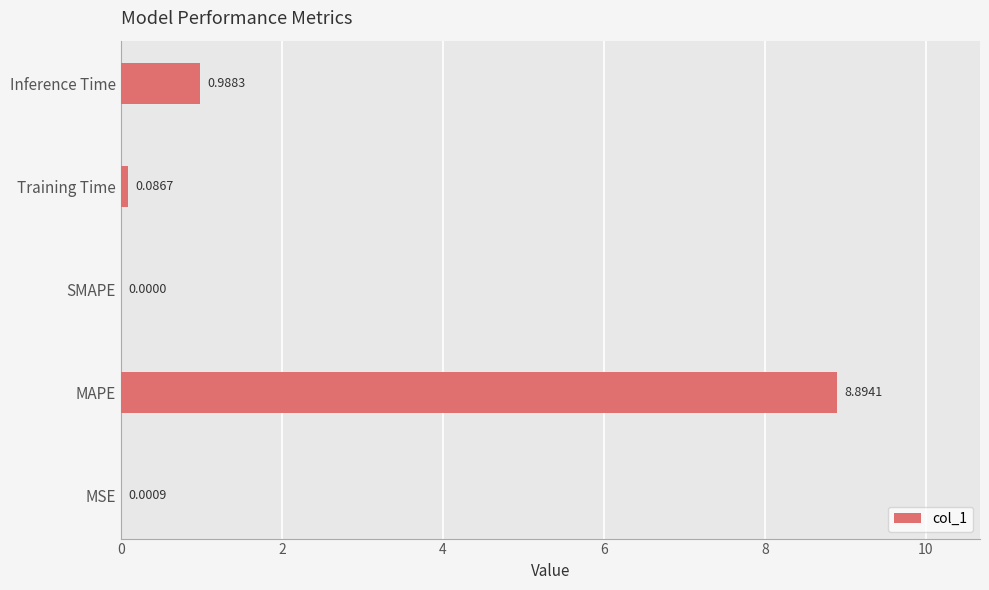

What is the change in value from MAPE to Training Time?

-8.8